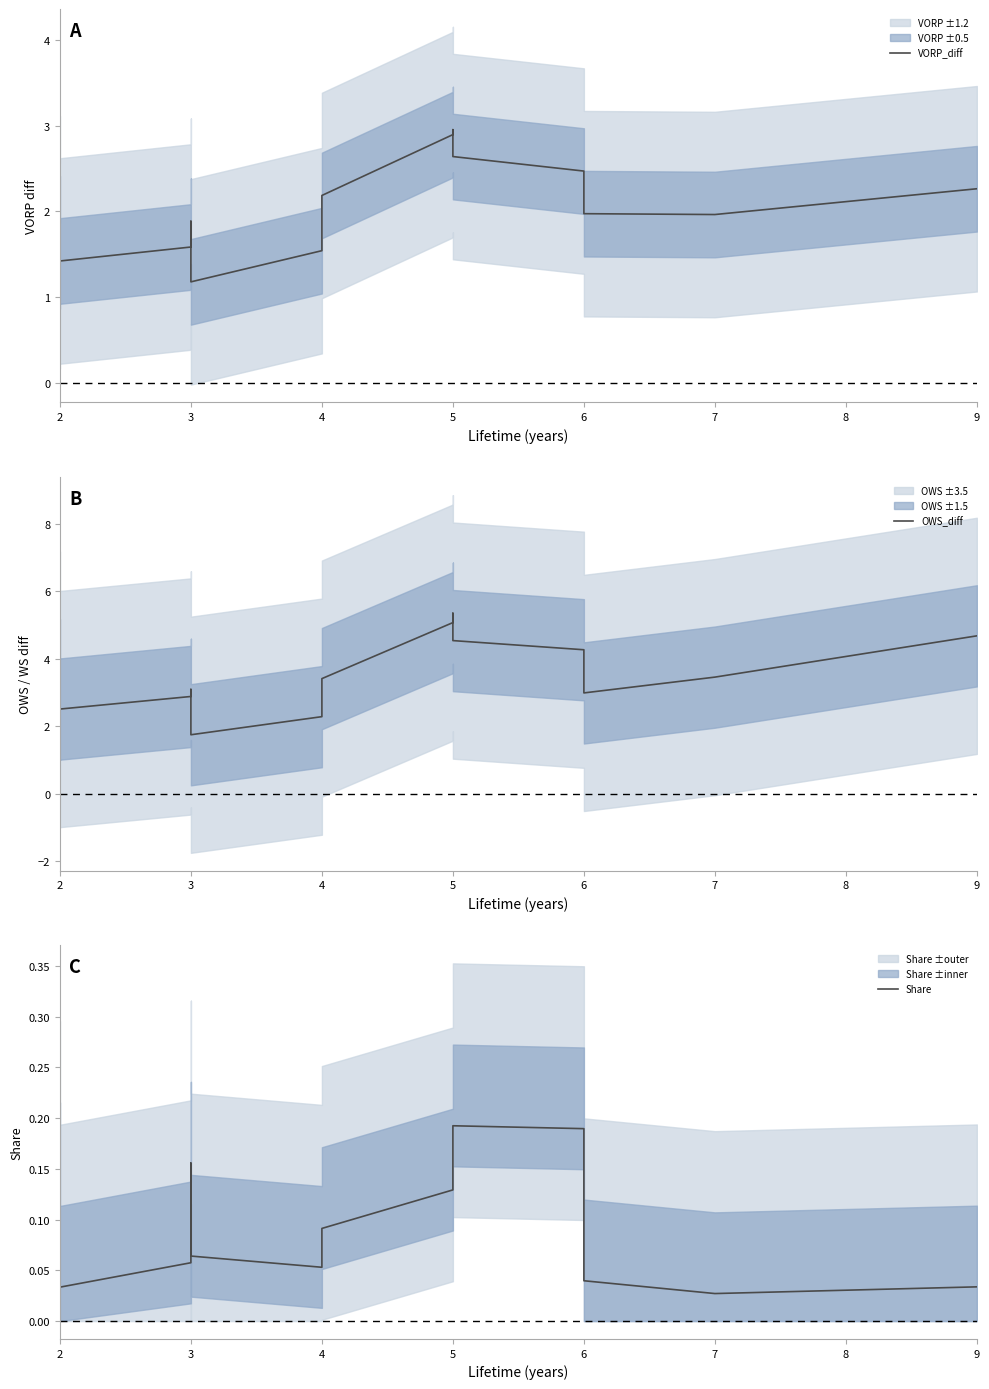

Rank the series by their average value, from highest to lowest.

OWS_diff, VORP_diff, Share